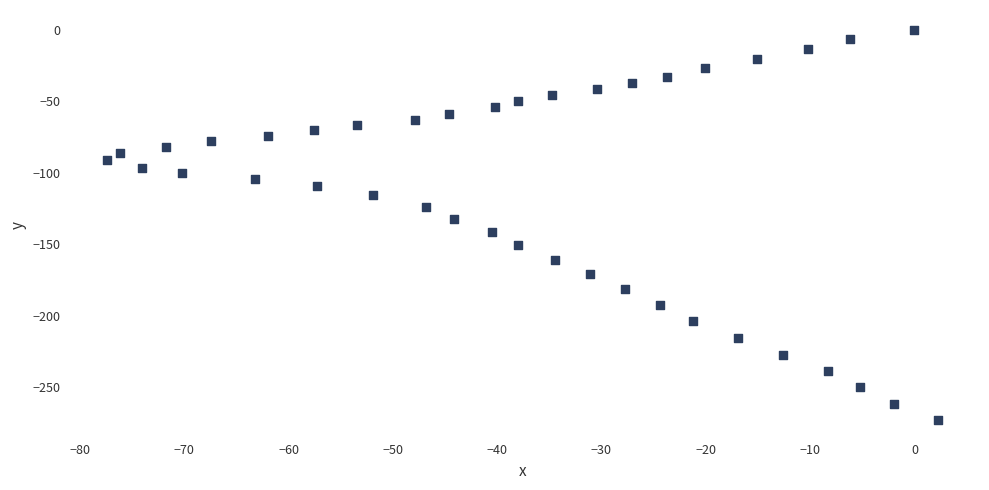

What is the range of Y values (max minus min)?

272.9